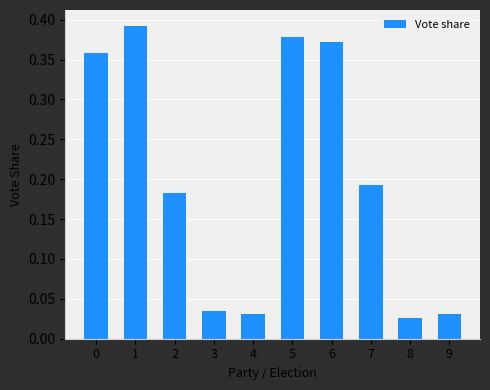

Which has a higher value, 8 or 9?

9